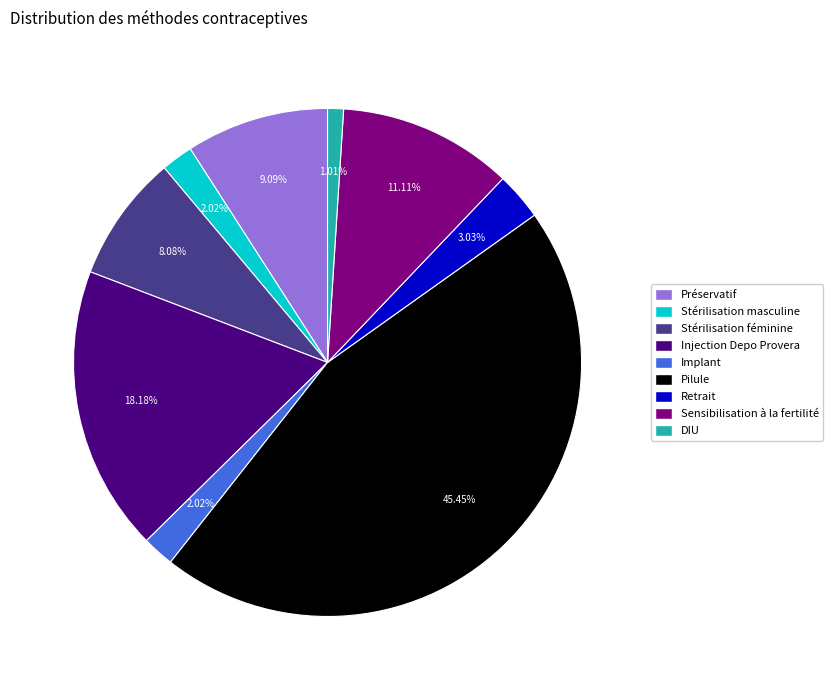

Does any single category account for the majority?

No